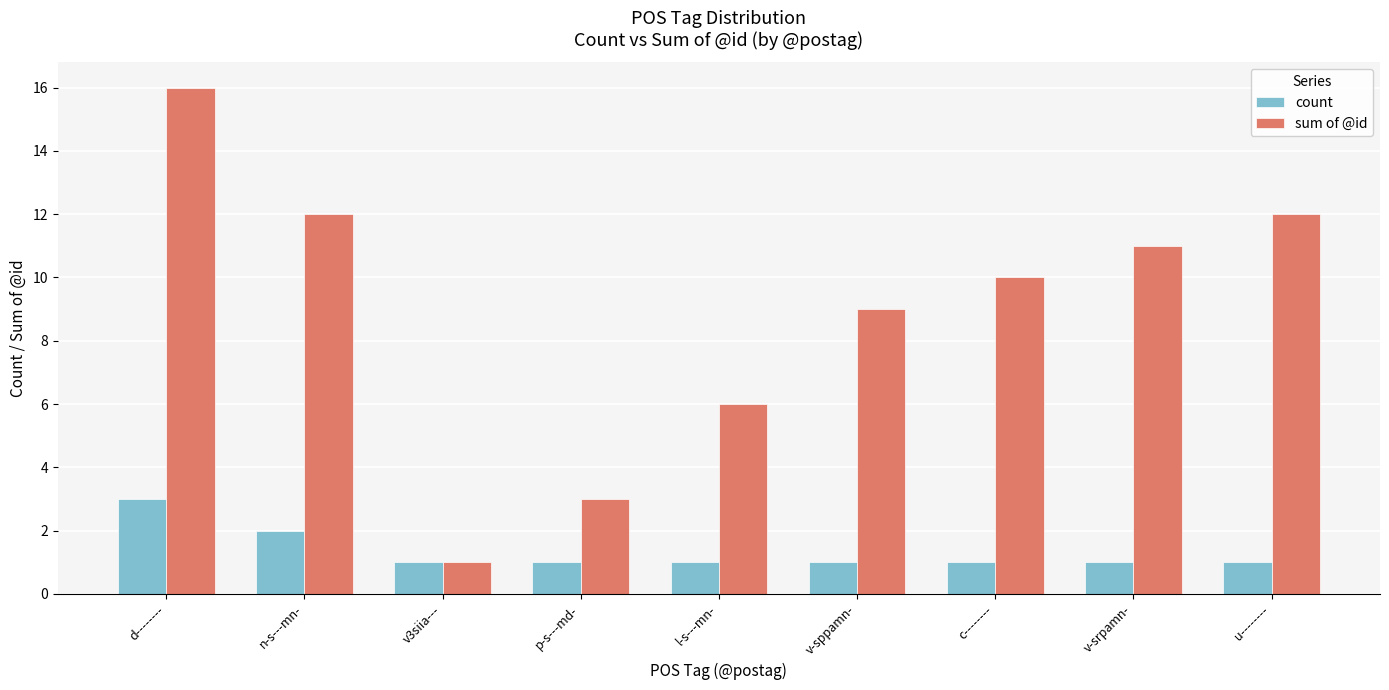

What is the maximum value for count?

3